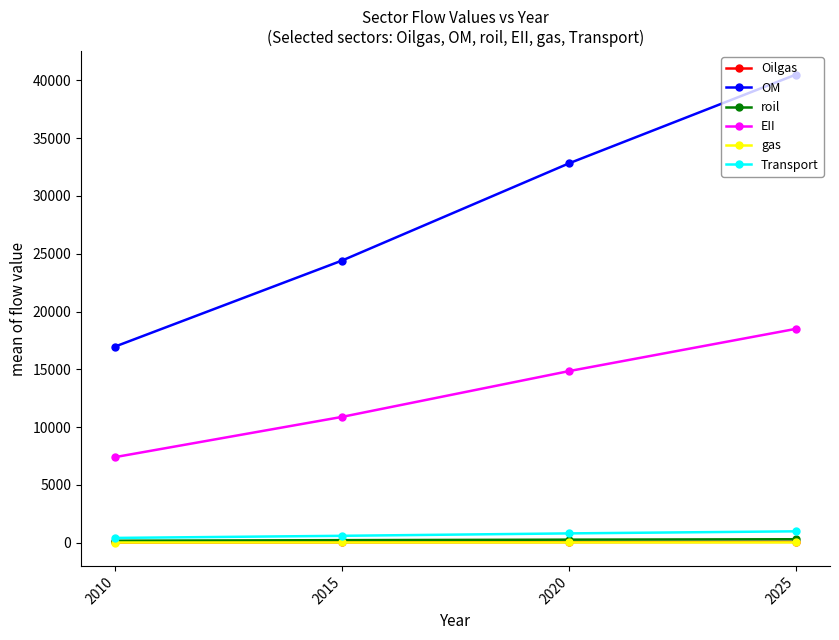

The EII series shows 10882.3 at 2015. True or false?

True